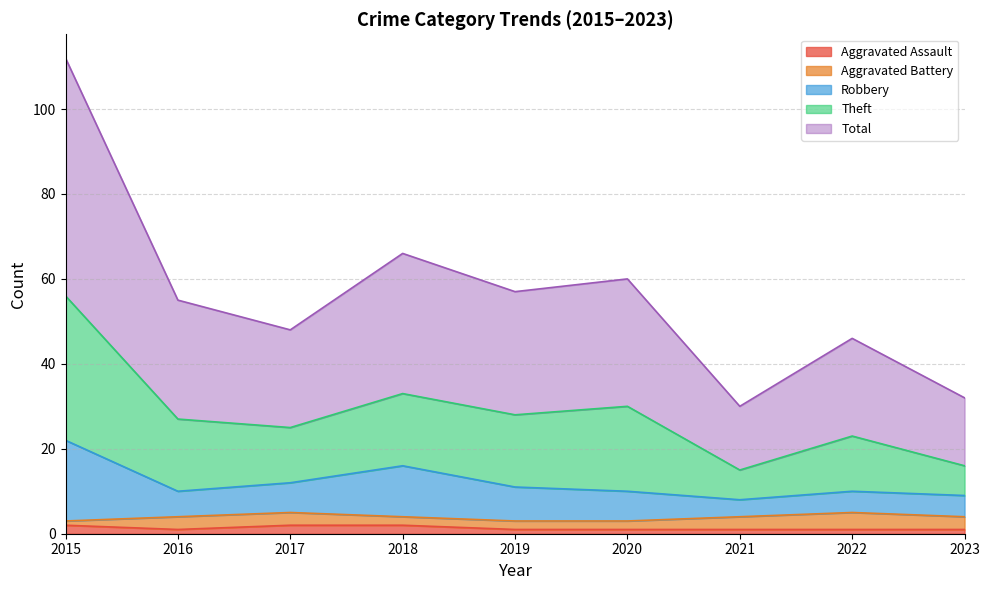

Which series changed the most between 2017 and 2020?

Theft